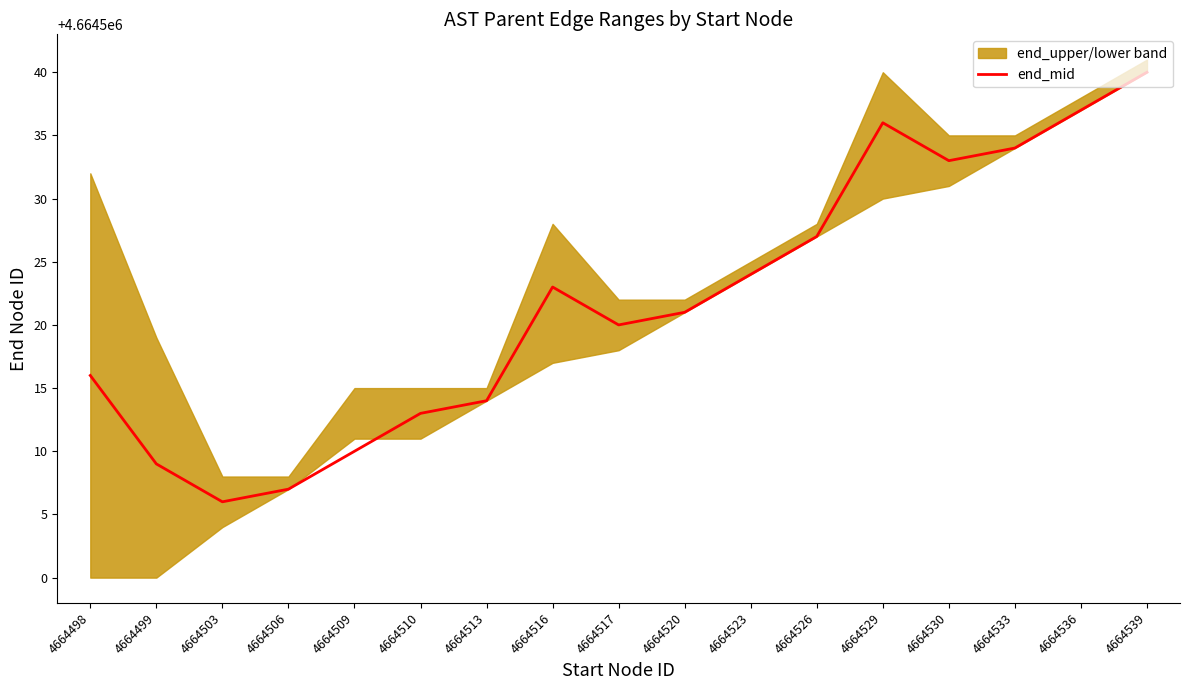

Where is the data nearest to the value 4664523?

4664516